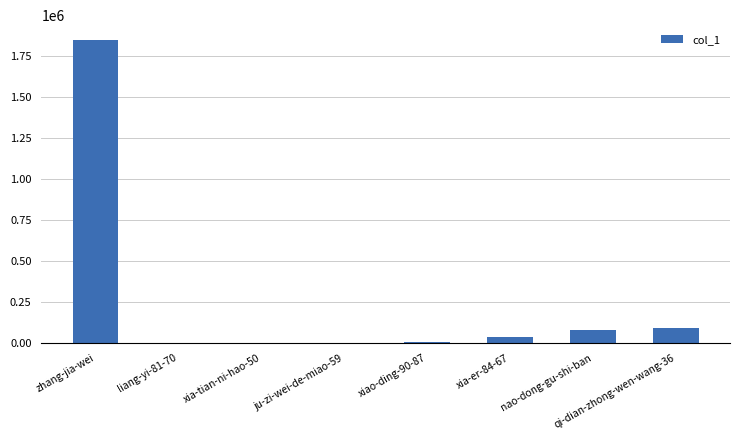

What is the approximate value at xiao-ding-90-87?

8453